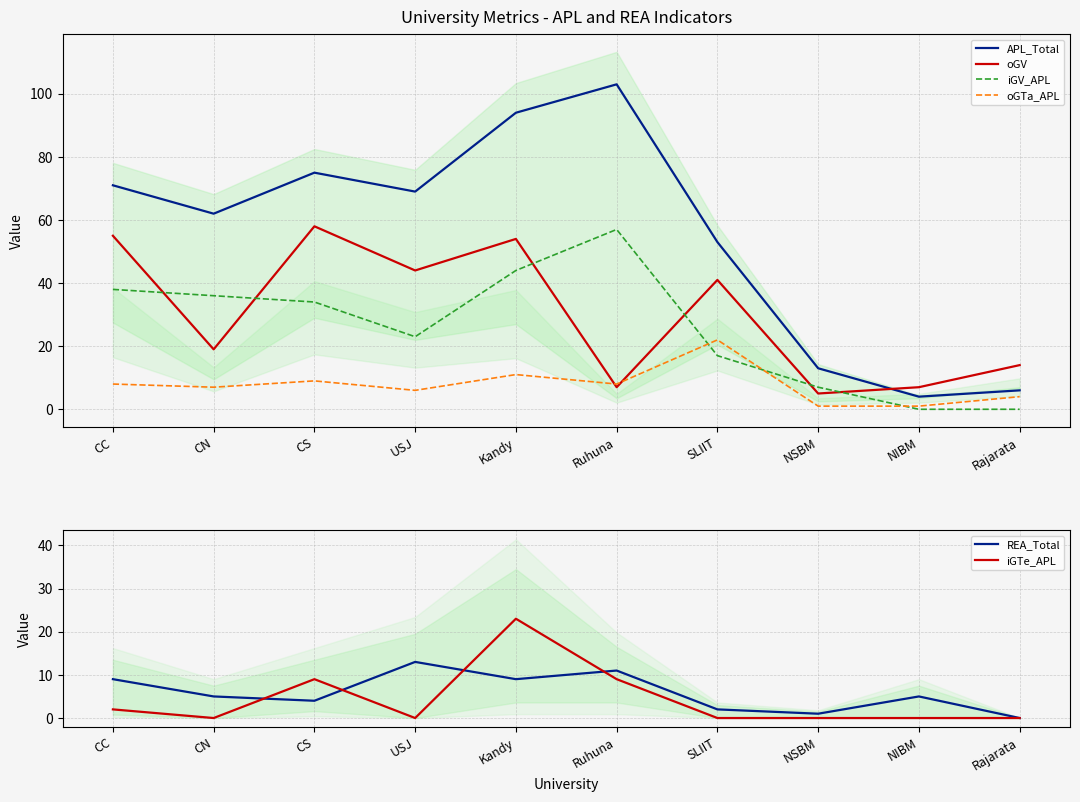

Does the chart have visible grid lines?

Yes